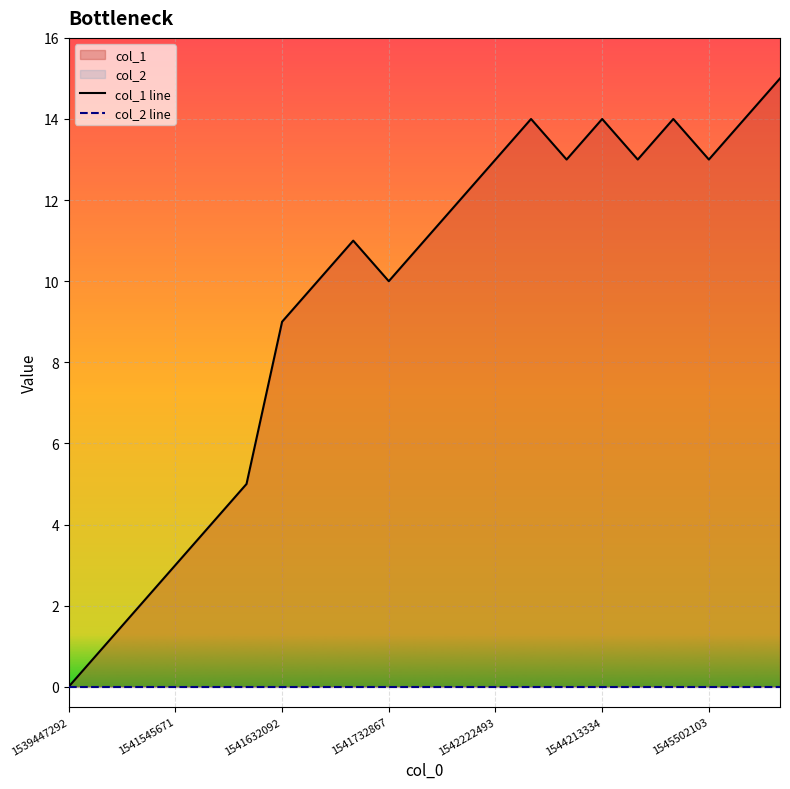

What is the value of the col_1 line point at the 21st from the left?

15